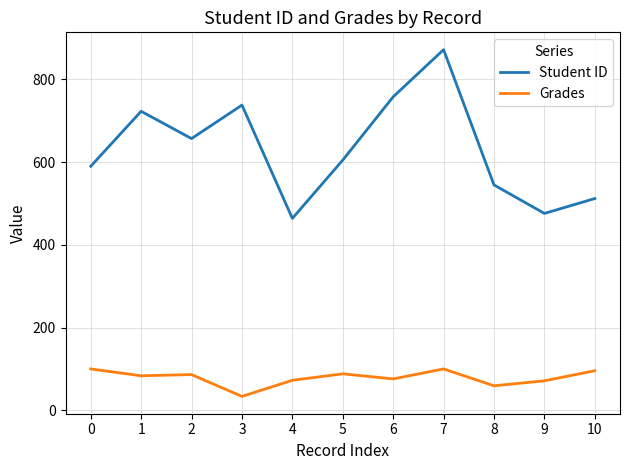

The Grades series shows 33.6 at 3. True or false?

True